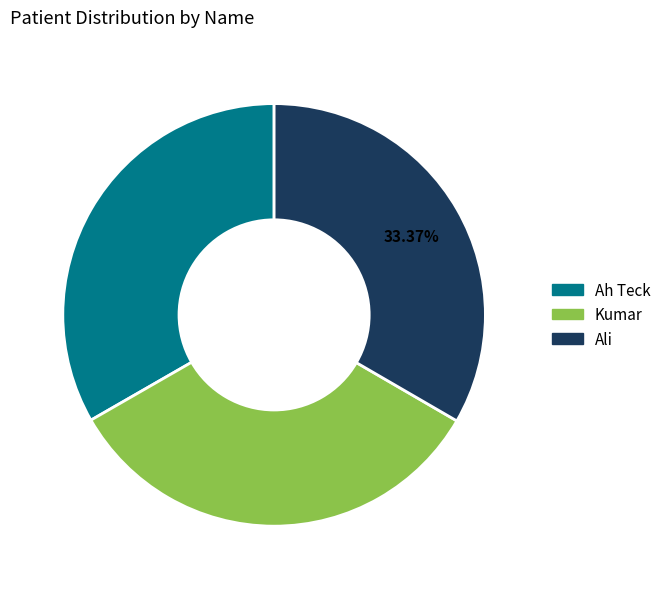

Combined, do Kumar and Ali account for over 50%?

Yes